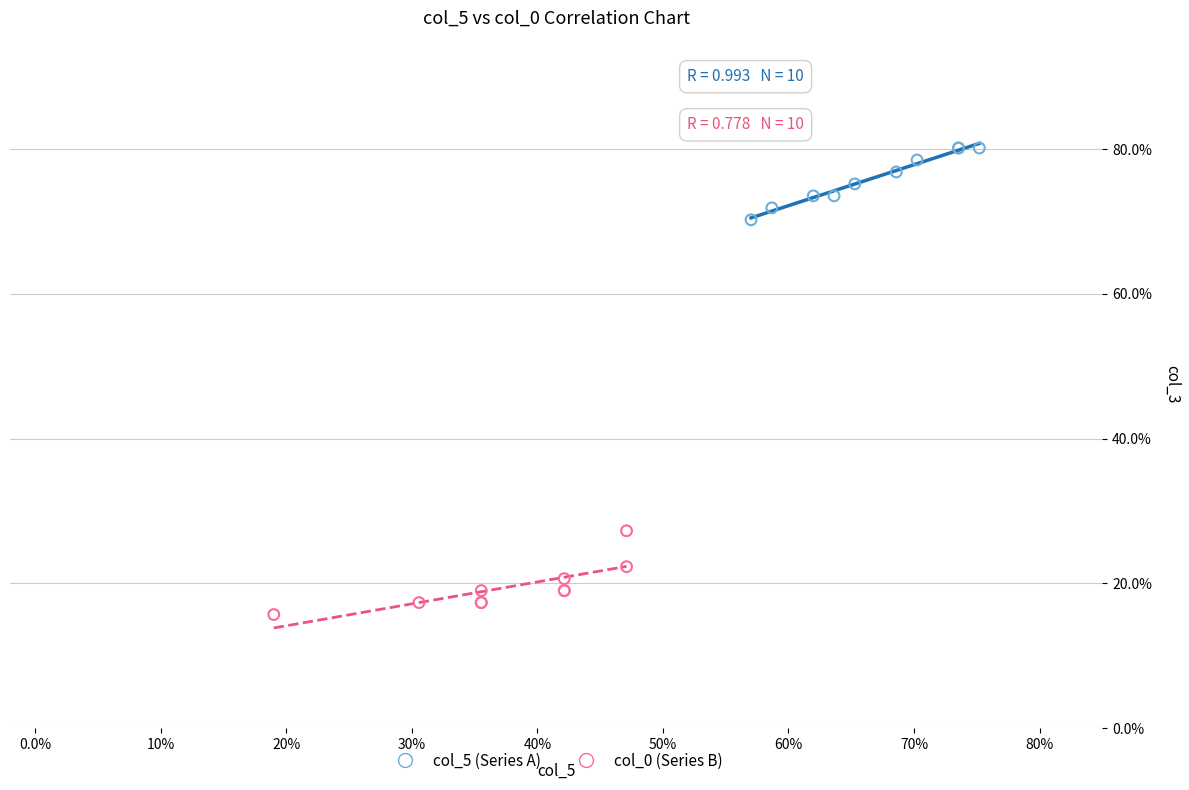

What are all the series names shown in the legend?

col_5 (Series A), col_0 (Series B)